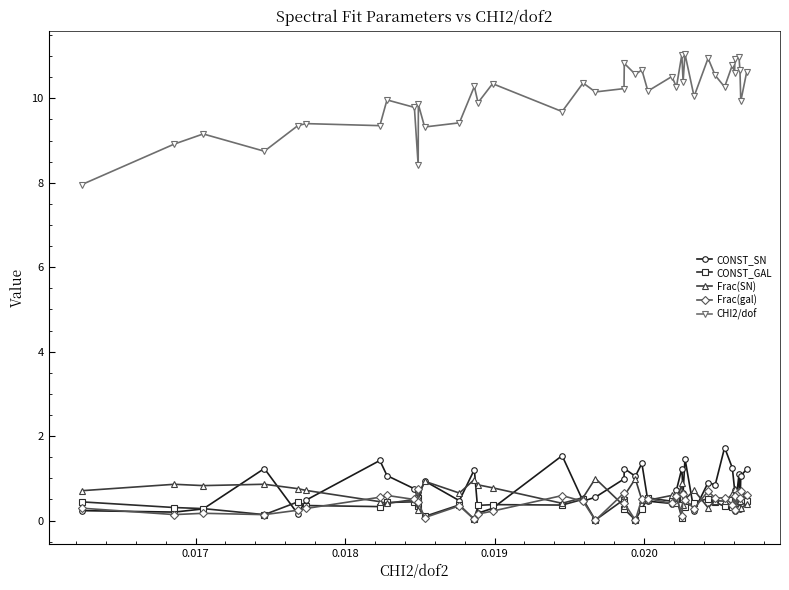

What is the highest value of the Frac(SN) series?

1.0